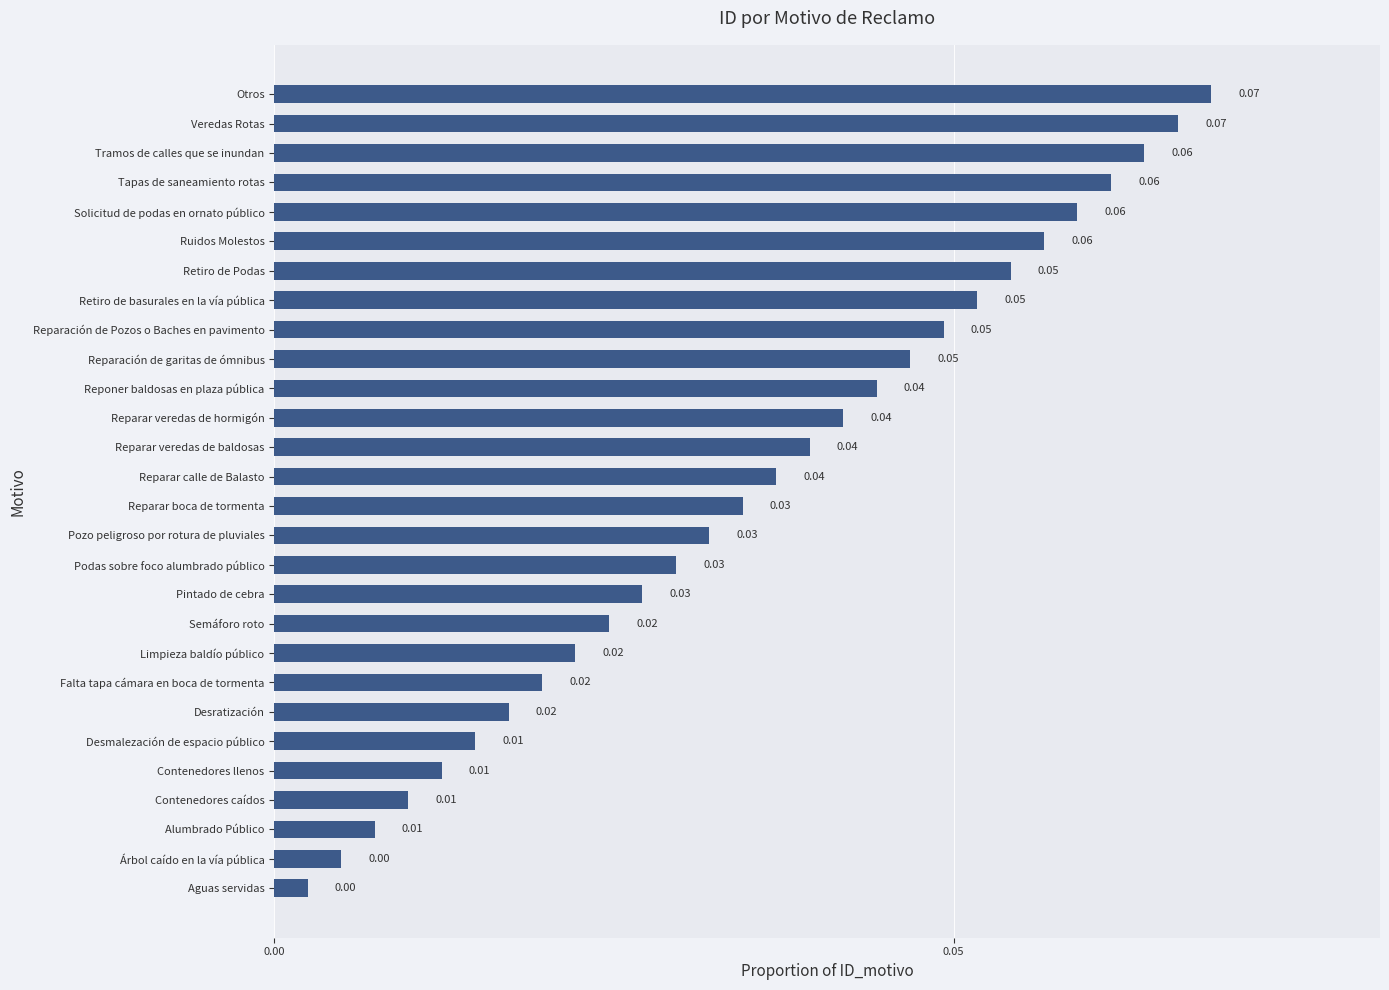

What is the sum of all values?

1.0